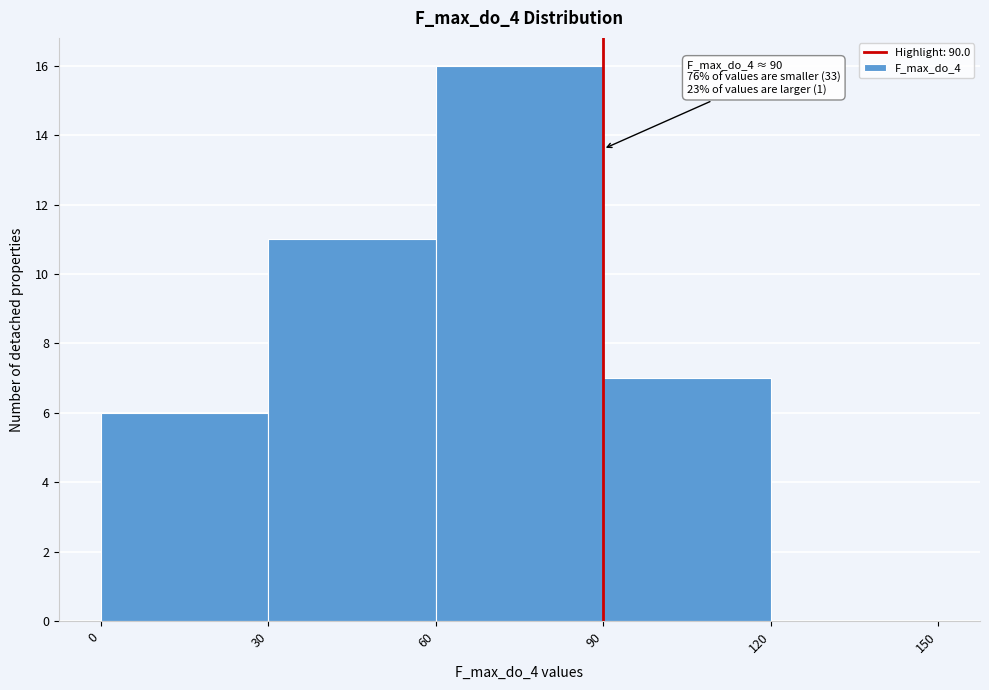

Which range on the x-axis has the tallest bar?

60 to 90